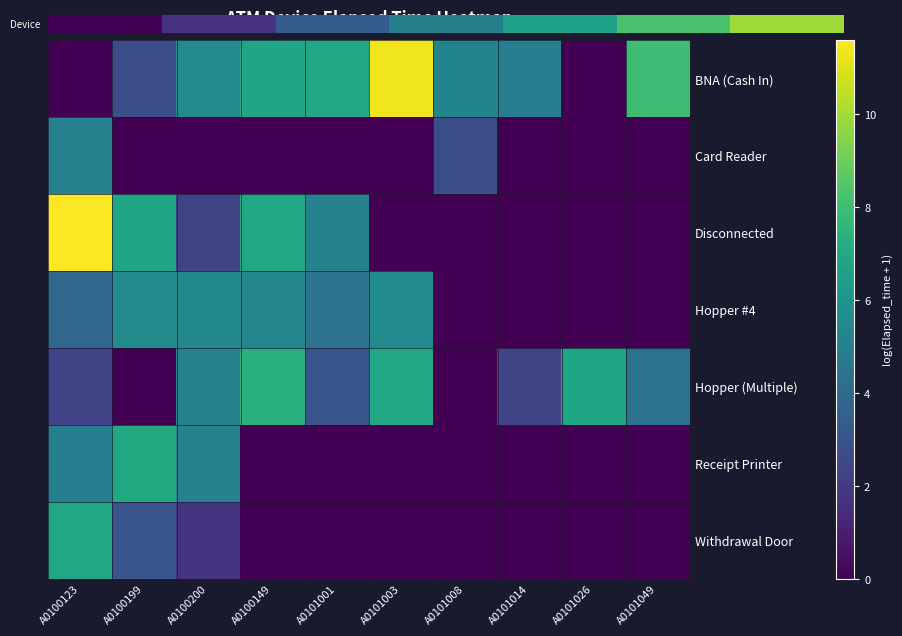

What is the difference between the highest and lowest values at A0101014?

4.9